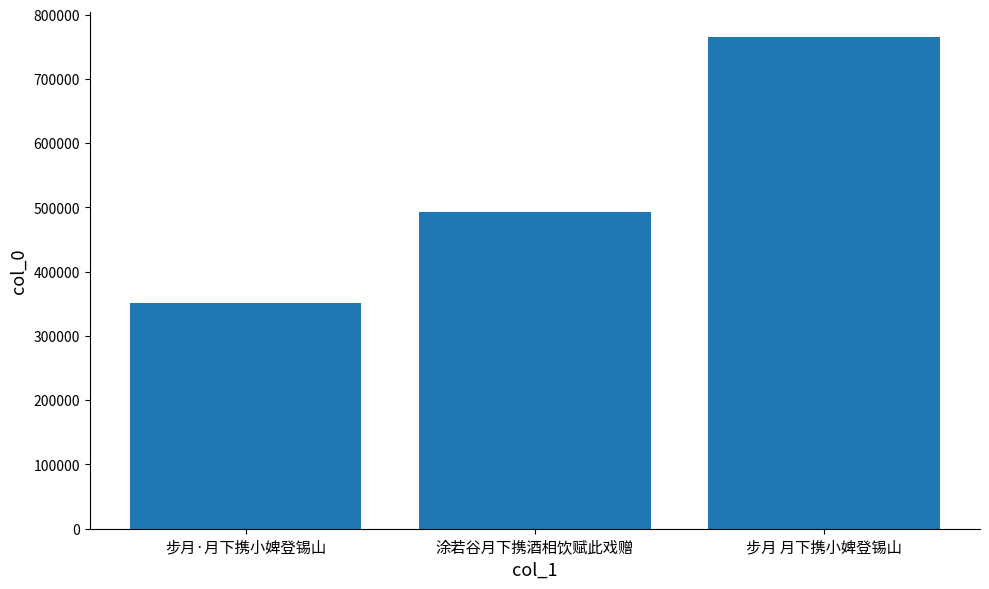

What is the difference between the values at 涂若谷月下携酒相饮赋此戏赠 and 步月·月下携小婢登锡山?

141886